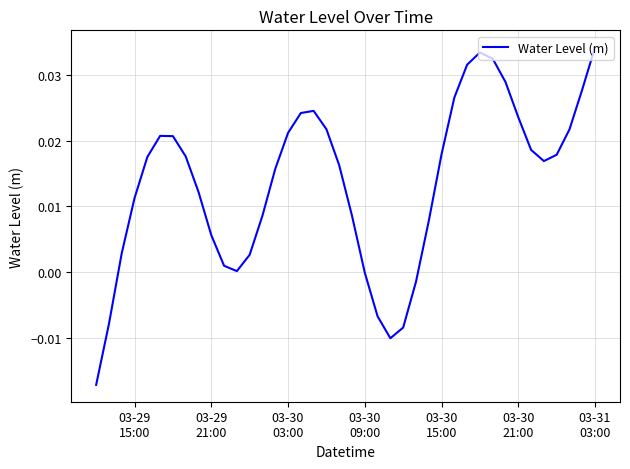

Does the chart display data point markers on the line(s)?

No